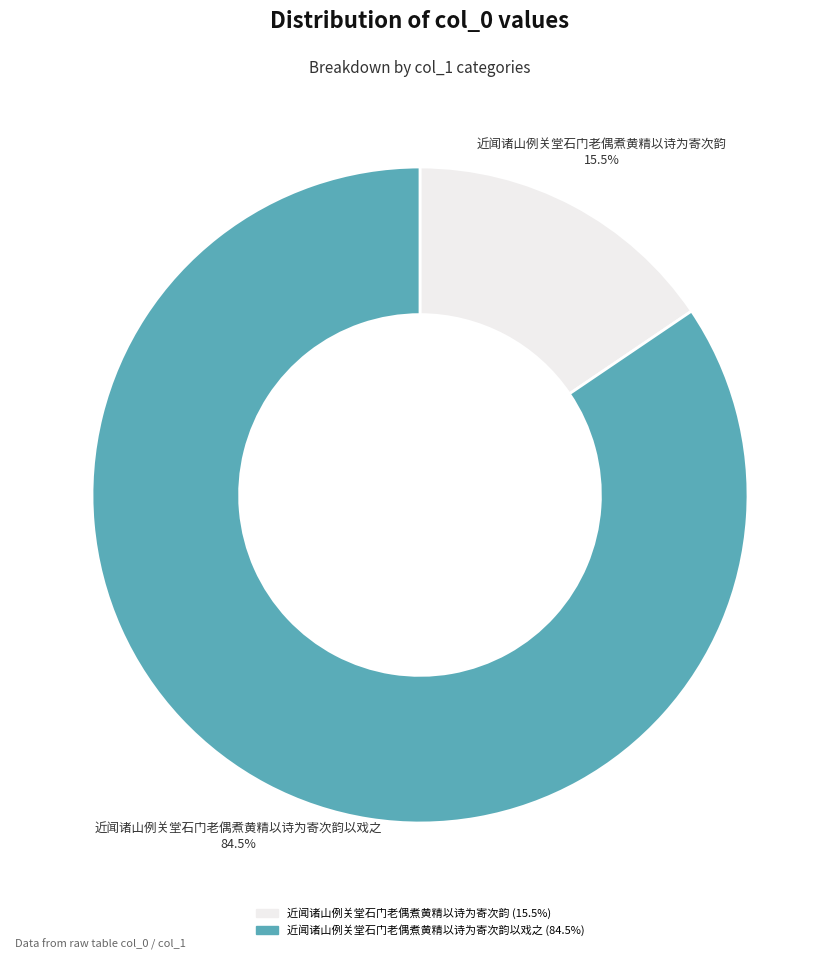

To the nearest percent, what is the difference between the largest and smallest slice percentages?

69%